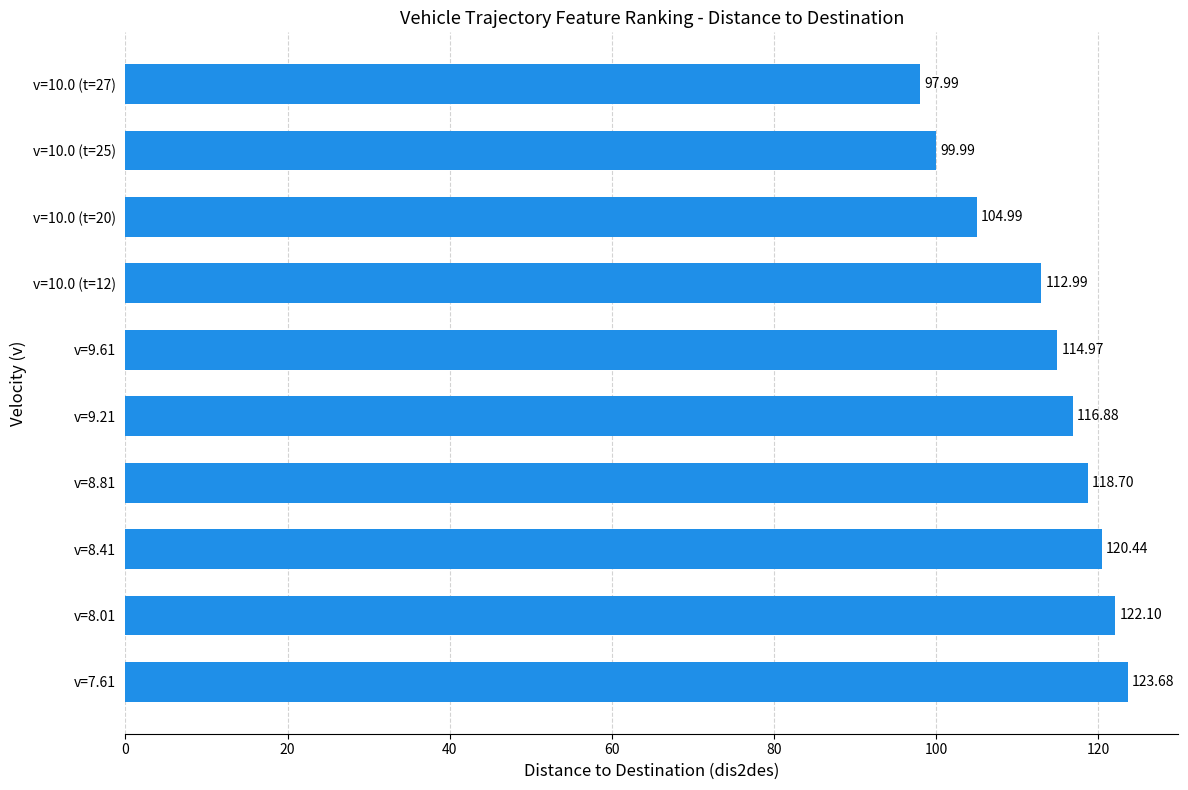

Which has a higher value, v=10.0 (t=12) or v=9.21?

v=9.21